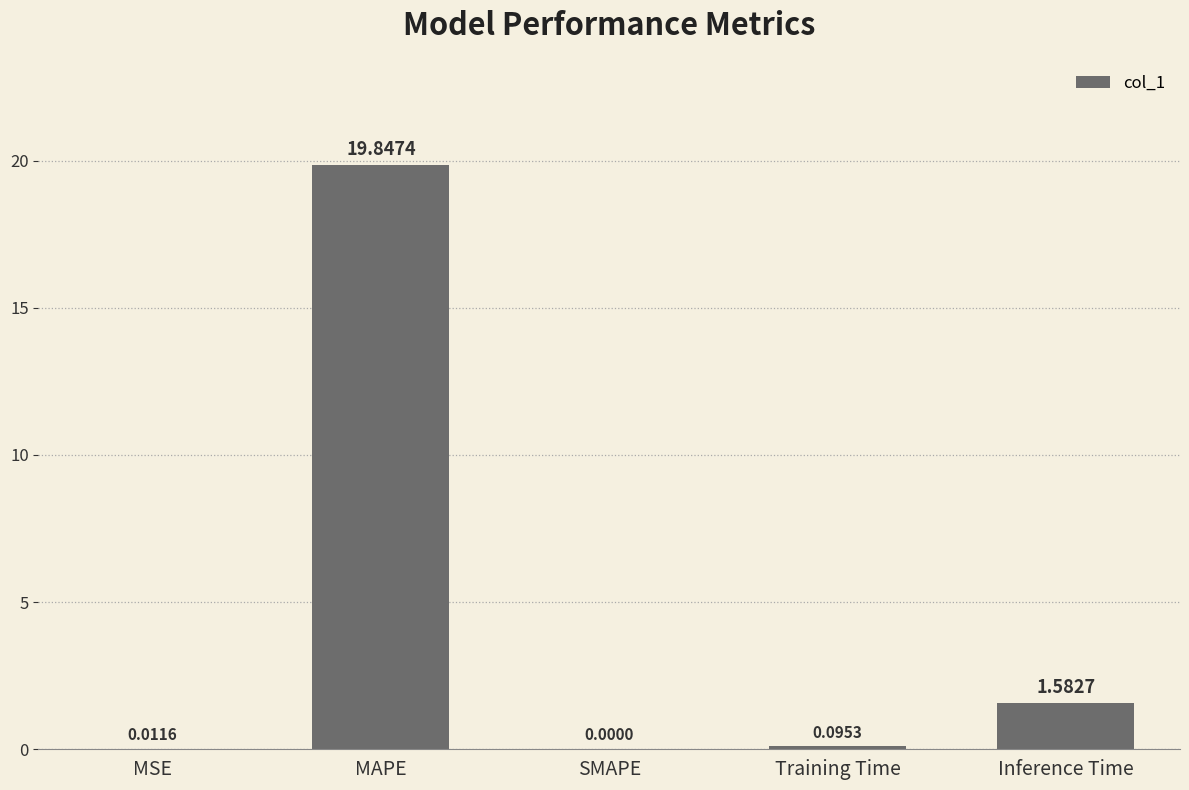

Which category has the highest value across all series?

MAPE